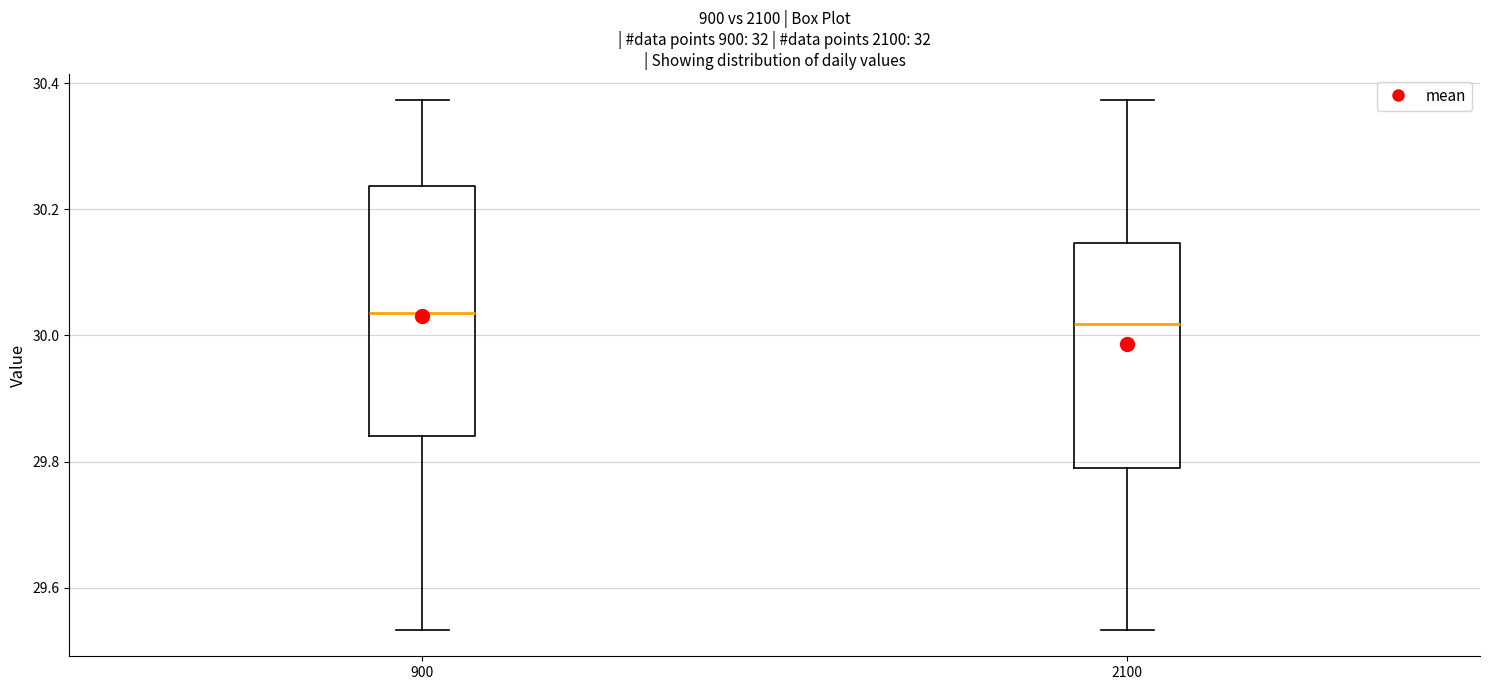

Reading left to right, read every box against the y-axis: the position of its median line, the range the box covers, and the ends of its whiskers. The values are not printed on the chart, so give them approximately, as read against the axis.

900: median 30.04, box 29.84 to 30.24, whiskers 29.54 to 30.38
2100: median 30.02, box 29.80 to 30.14, whiskers 29.54 to 30.38